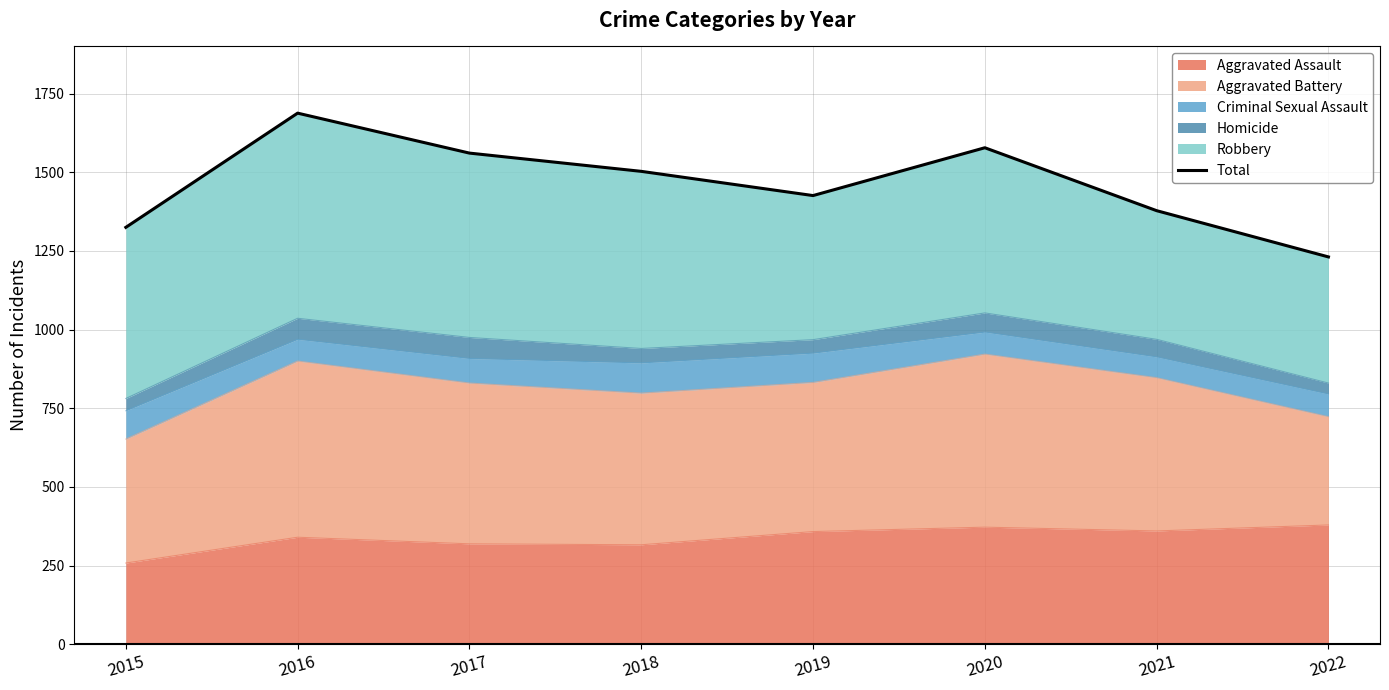

Reading left to right, what are all the values shown in this chart?

1325	1688	1561	1503	1426	1578	1378	1231